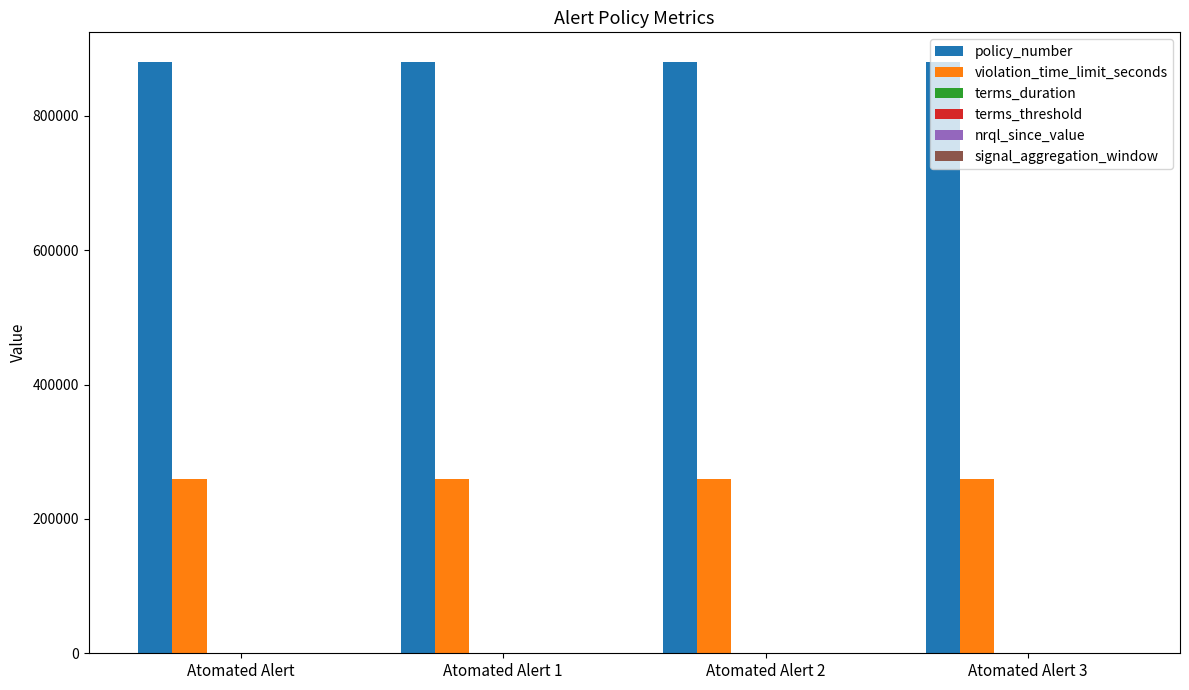

What is the maximum value shown in the chart?

880422